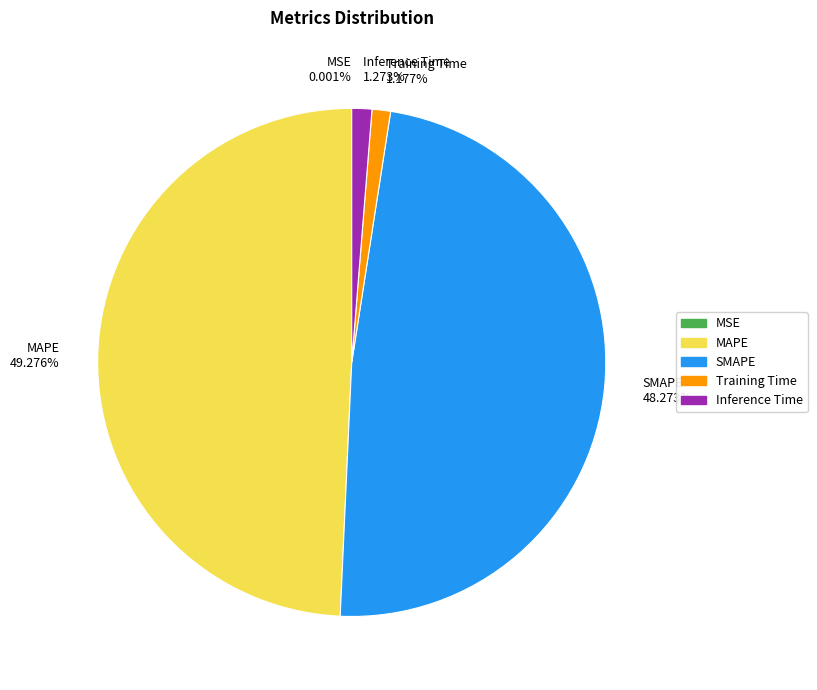

To the nearest percent, what is the combined percentage of SMAPE and MAPE?

98%